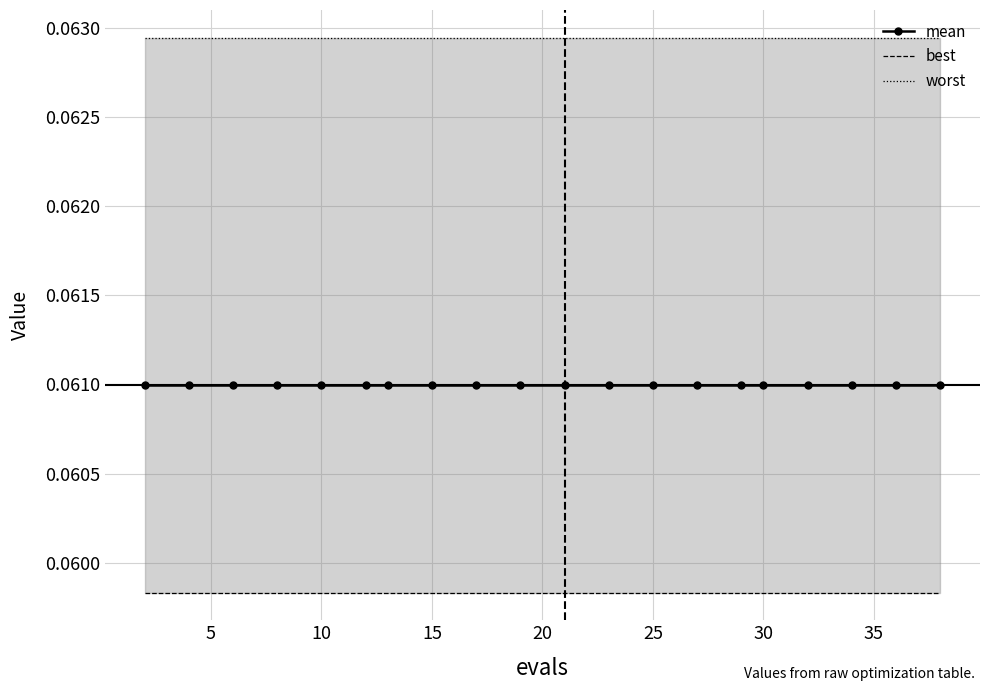

Reading left to right, transcribe all the data shown in this chart.

mean: 0.1	0.1	0.1	0.1	0.1	0.1	0.1	0.1	0.1	0.1	0.1	0.1	0.1	0.1	0.1	0.1	0.1	0.1	0.1	0.1
best: 0.1	0.1	0.1	0.1	0.1	0.1	0.1	0.1	0.1	0.1	0.1	0.1	0.1	0.1	0.1	0.1	0.1	0.1	0.1	0.1
worst: 0.1	0.1	0.1	0.1	0.1	0.1	0.1	0.1	0.1	0.1	0.1	0.1	0.1	0.1	0.1	0.1	0.1	0.1	0.1	0.1